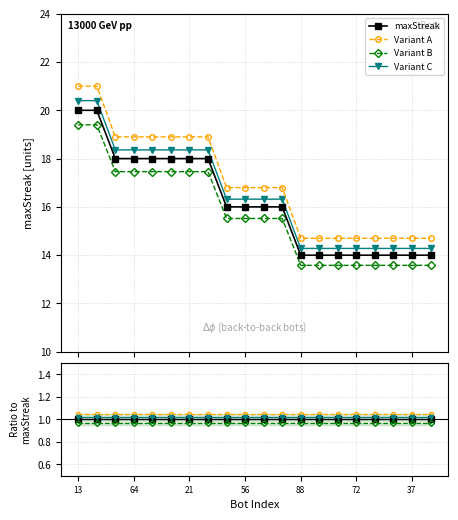

What is the label of the 5th point from the left?

88